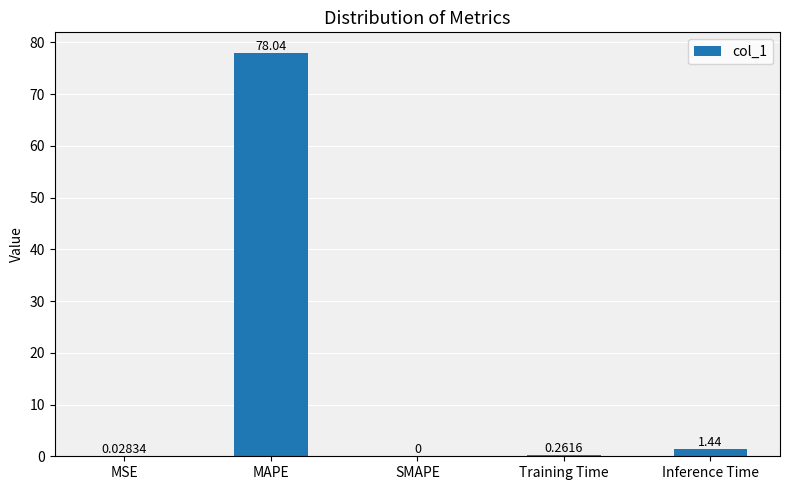

What is the difference between the values at MSE and Training Time?

0.2